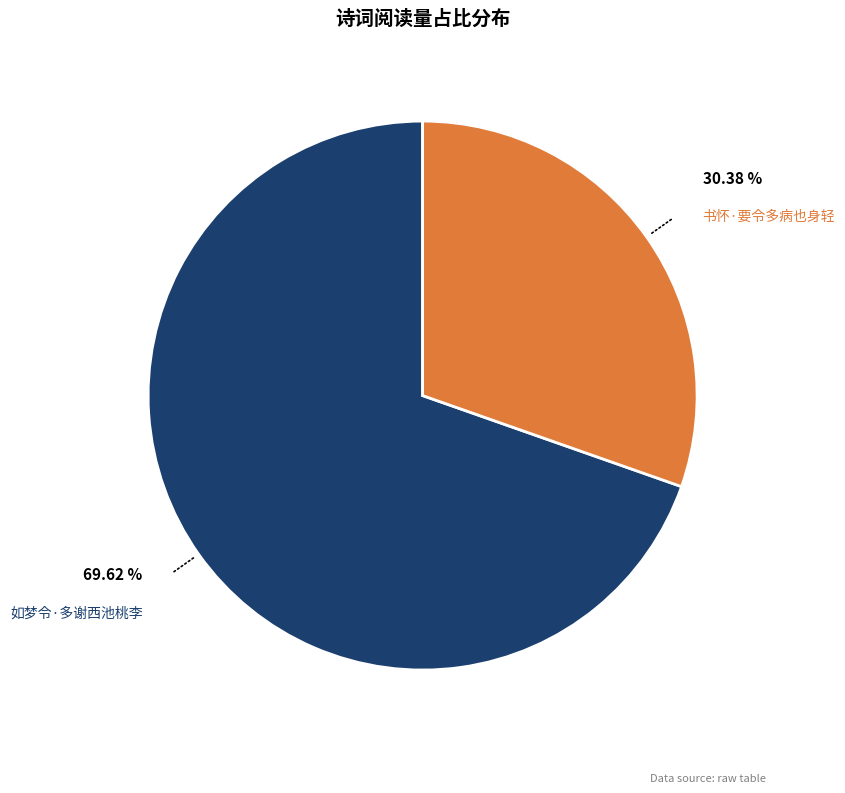

To the nearest percent, what percentage of the pie is 书怀·要令多病也身轻?

30%